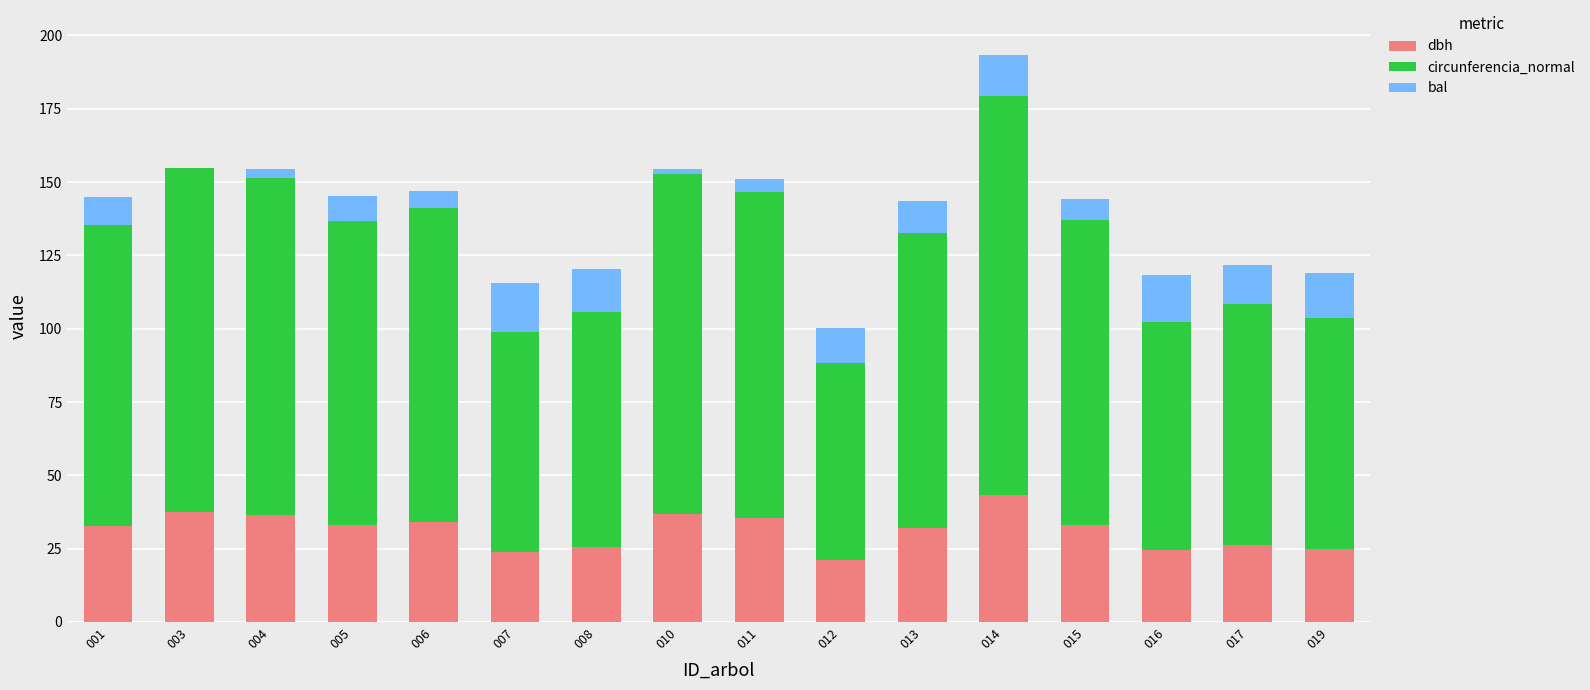

At which category is the sum across all series the highest?

014